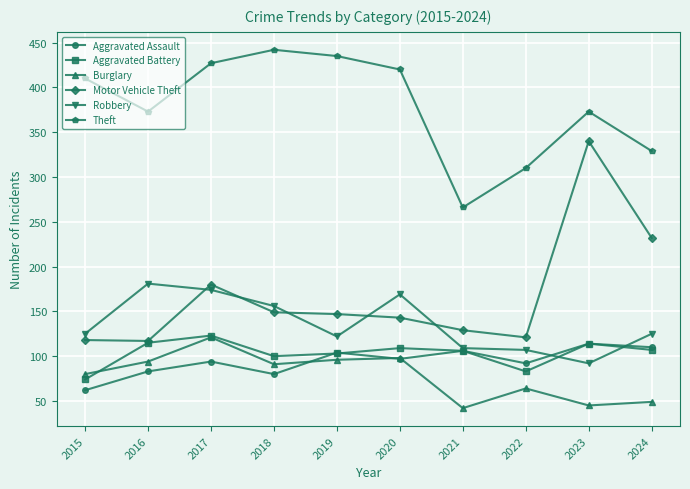

True or false: Motor Vehicle Theft has a value of 129 at 2021.

True